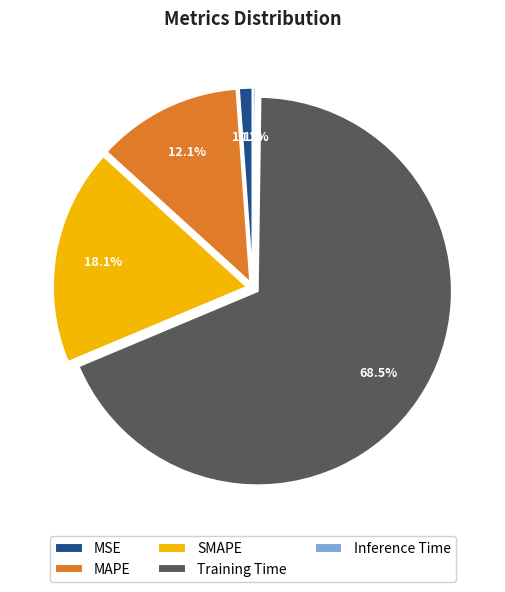

What portion of the pie excludes Training Time?

31.5%